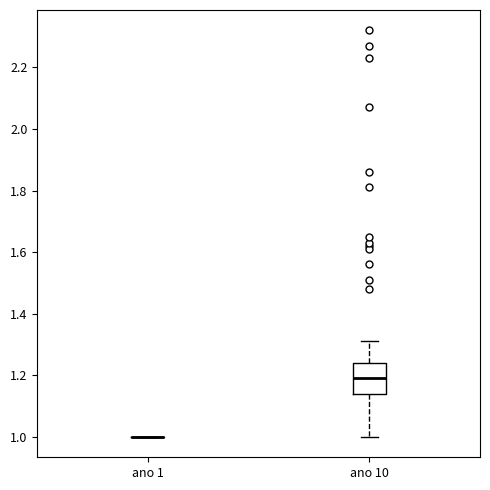

Which box is the tallest, from its lower edge to its upper edge?

ano 10